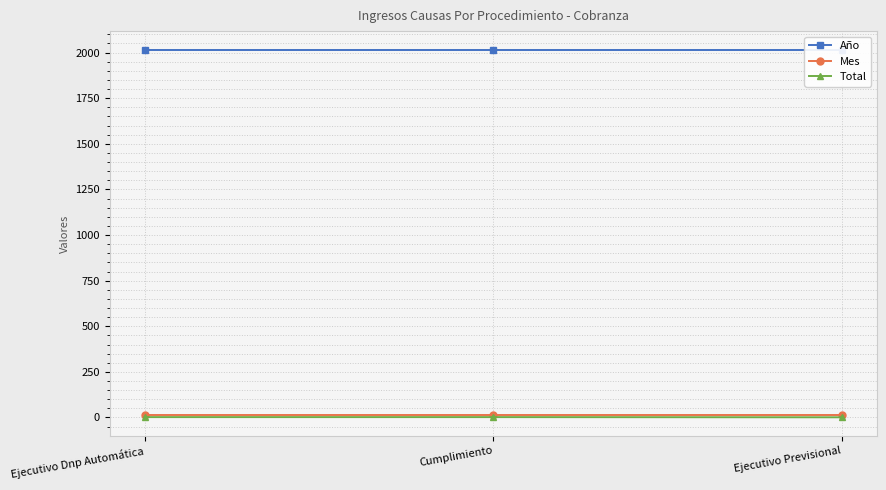

Rank the categories by Año value from lowest to highest.

Ejecutivo Dnp Automática, Cumplimiento, Ejecutivo Previsional